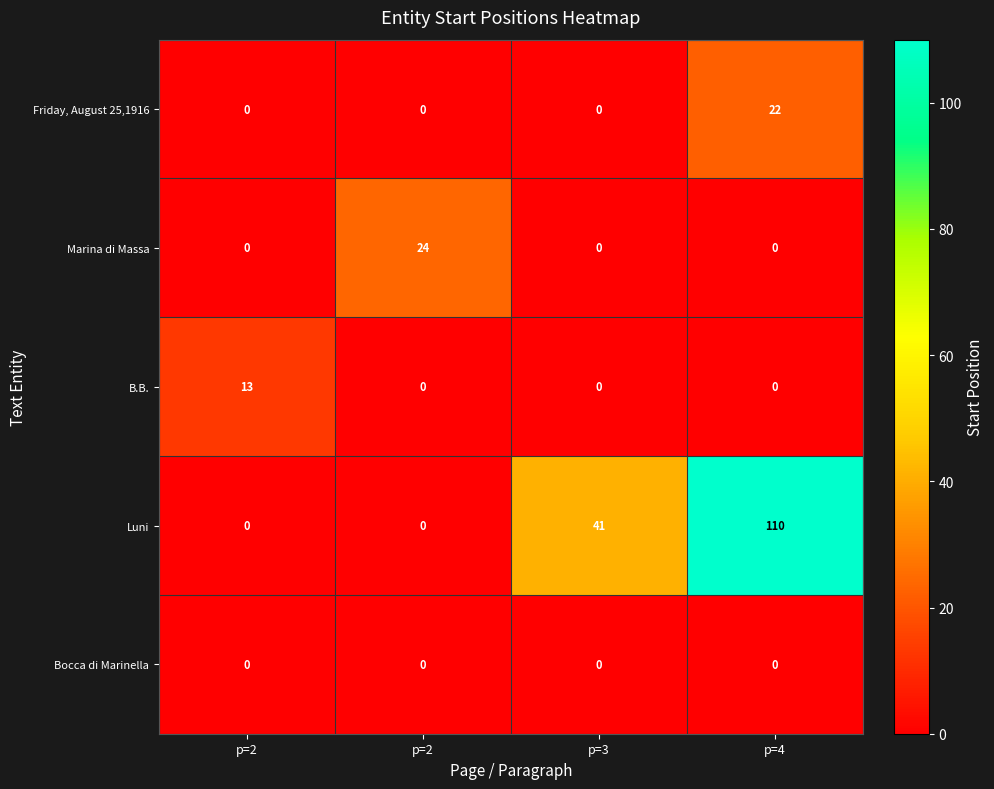

How many values in Luni are above zero?

2